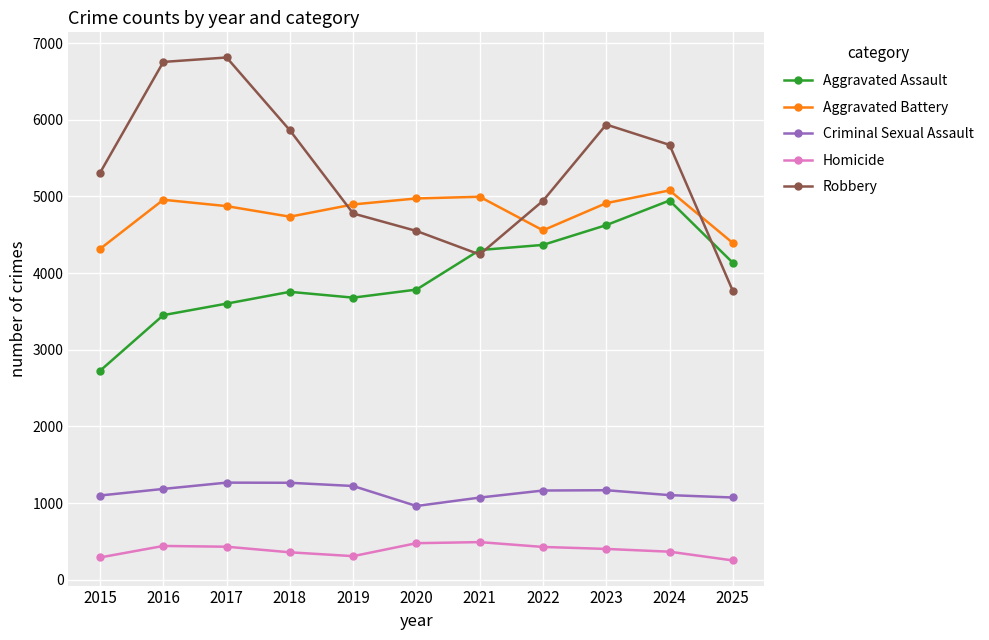

What are all the series names shown in the legend?

Aggravated Assault, Aggravated Battery, Criminal Sexual Assault, Homicide, Robbery